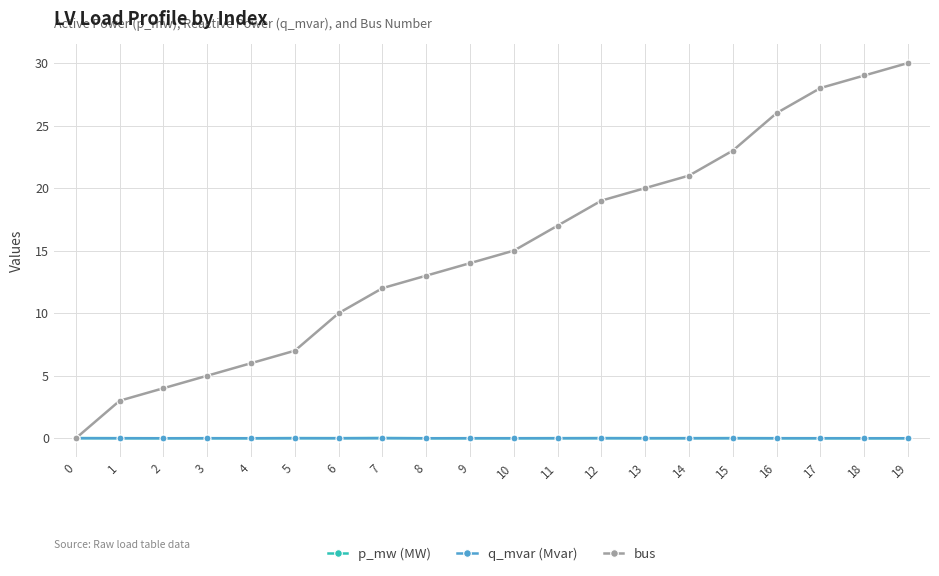

Between 17 and 19, which series saw the biggest shift?

bus